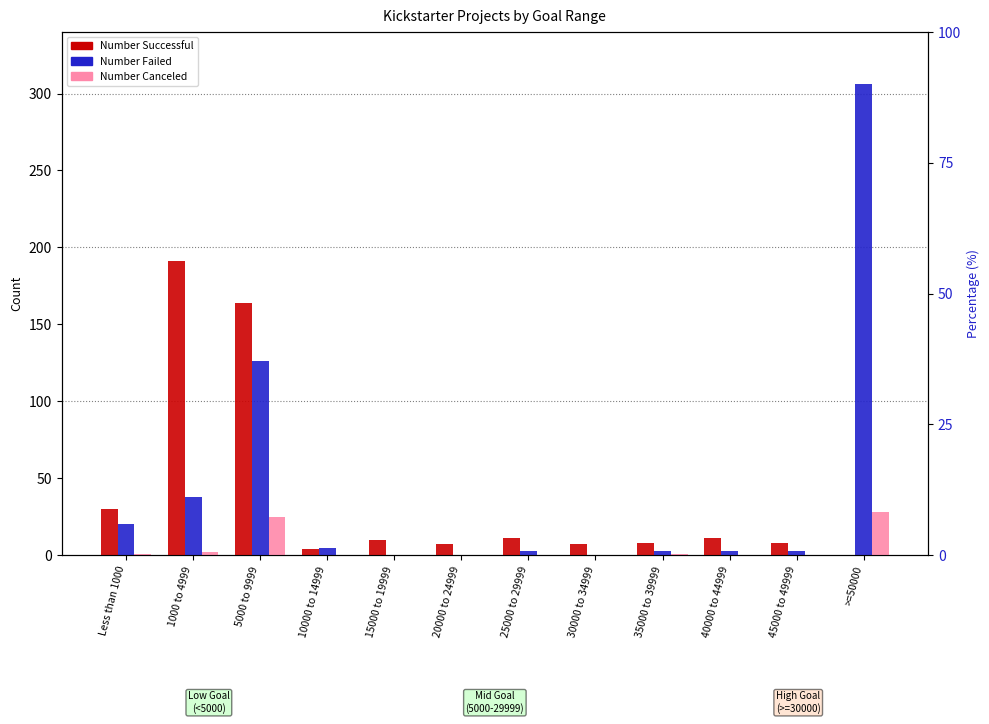

How many data points in Number Successful are less than 10?

6